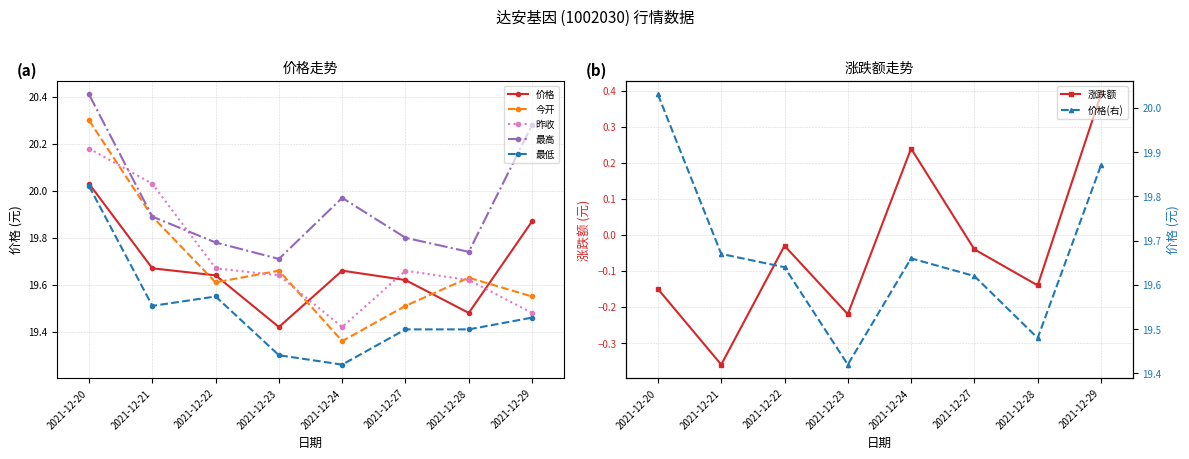

The 昨收 series shows 26.6 at 2021-12-24. True or false?

False